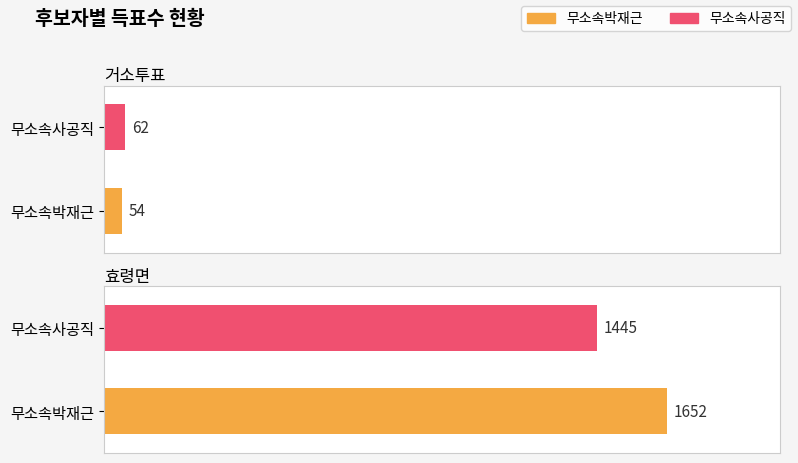

At which label does 무소속박재근 reach its peak?

효령면